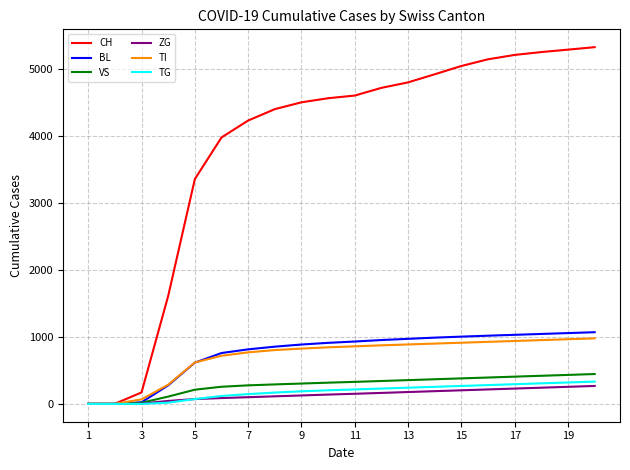

What is the greatest value displayed?

5330